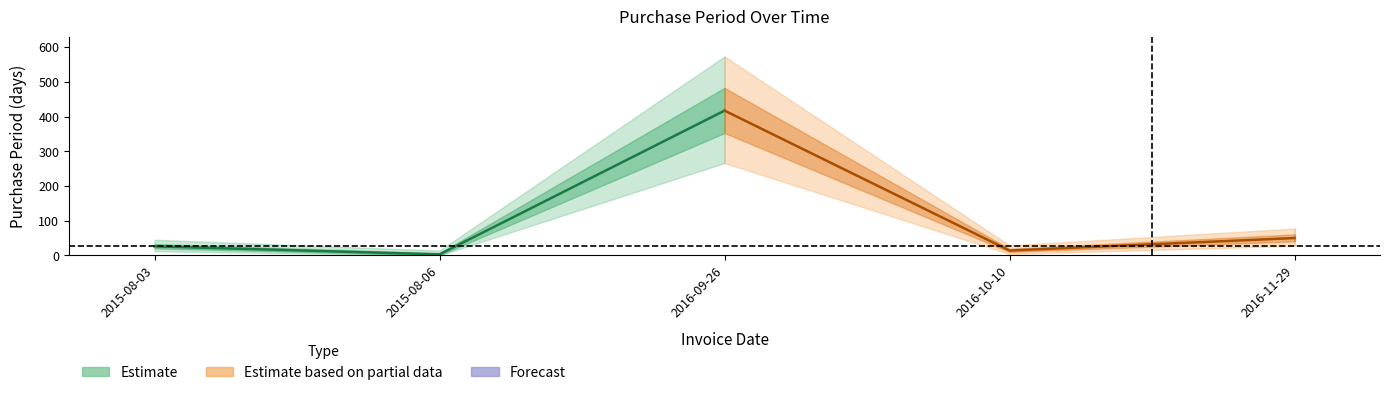

True or false: the data shows 14 at 2016-10-10.

True